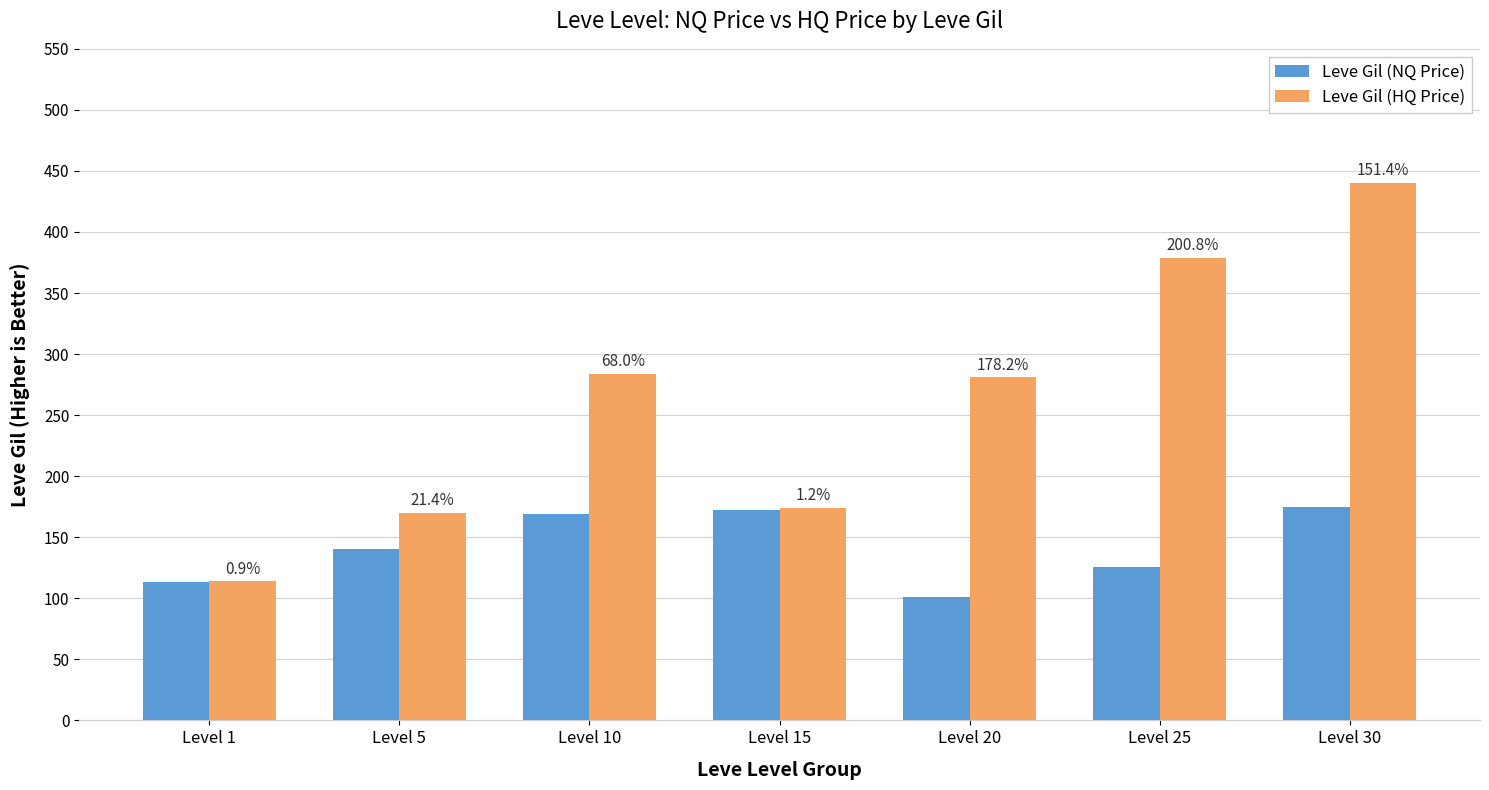

At how many categories does at least one series exceed 311?

2